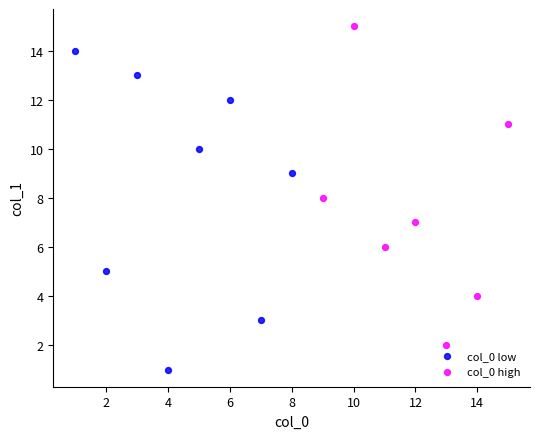

Which series reaches the minimum Y coordinate?

col_0 low